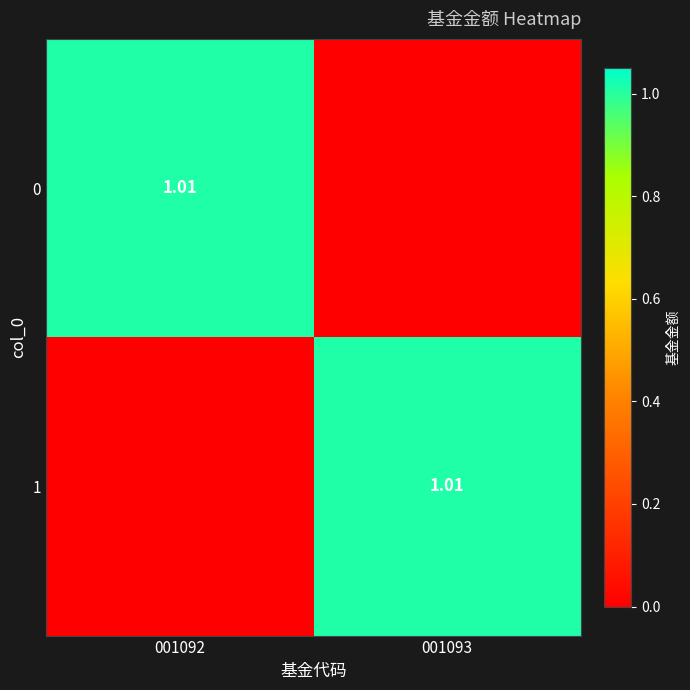

What is the sum of the 0 values at 001093 and 001092?

1.0